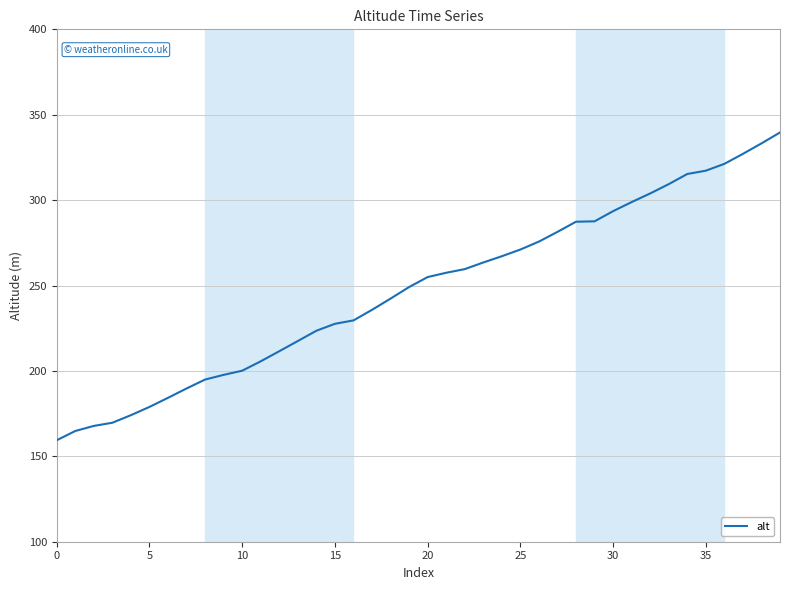

What is the maximum value shown in the chart?

339.6